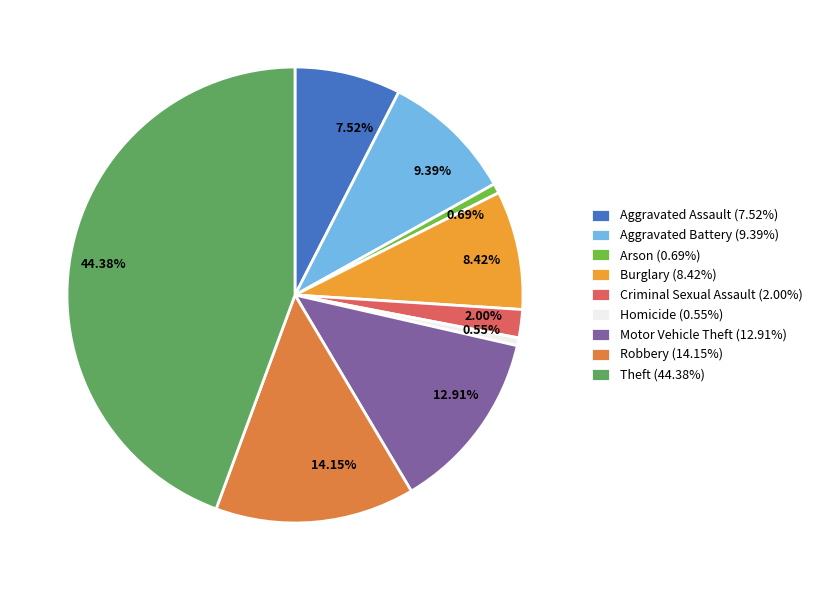

What is the smallest slice in the pie chart?

Homicide